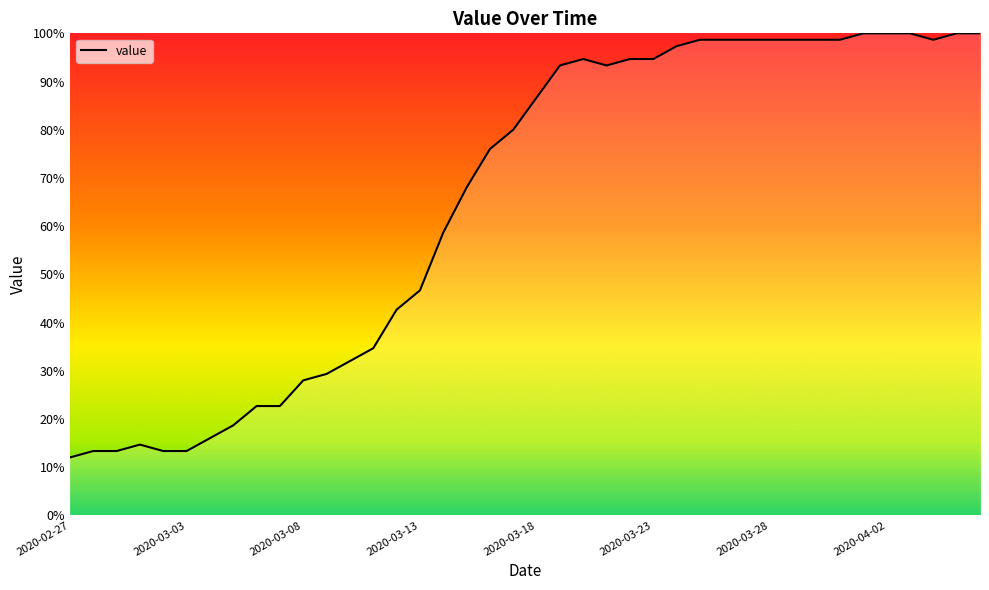

What is the difference between the maximum and minimum values?

88.0